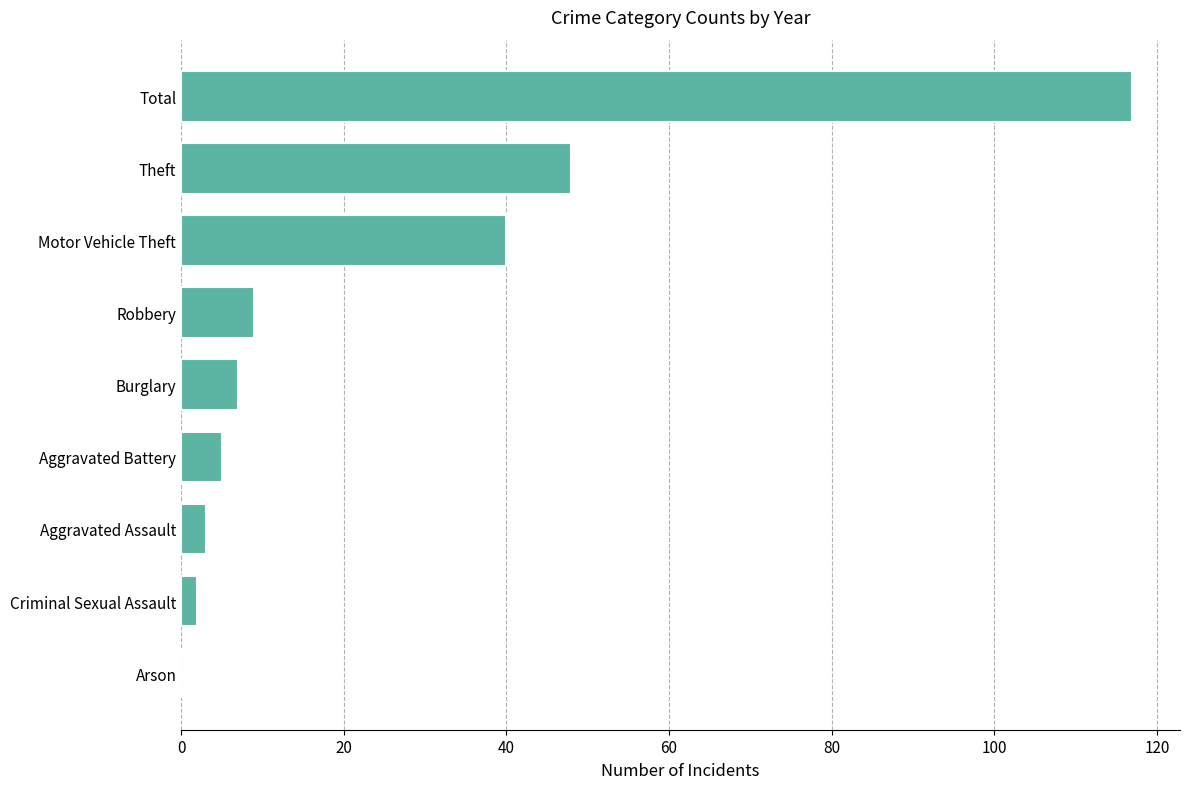

Where is the data nearest to the value 58?

Theft